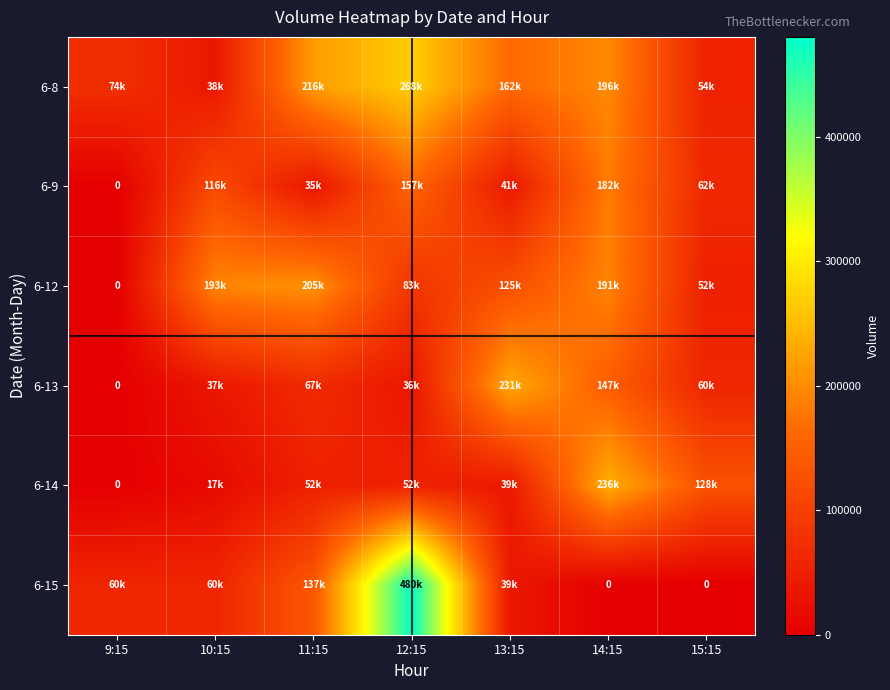

Count the number of data series in this chart.

6